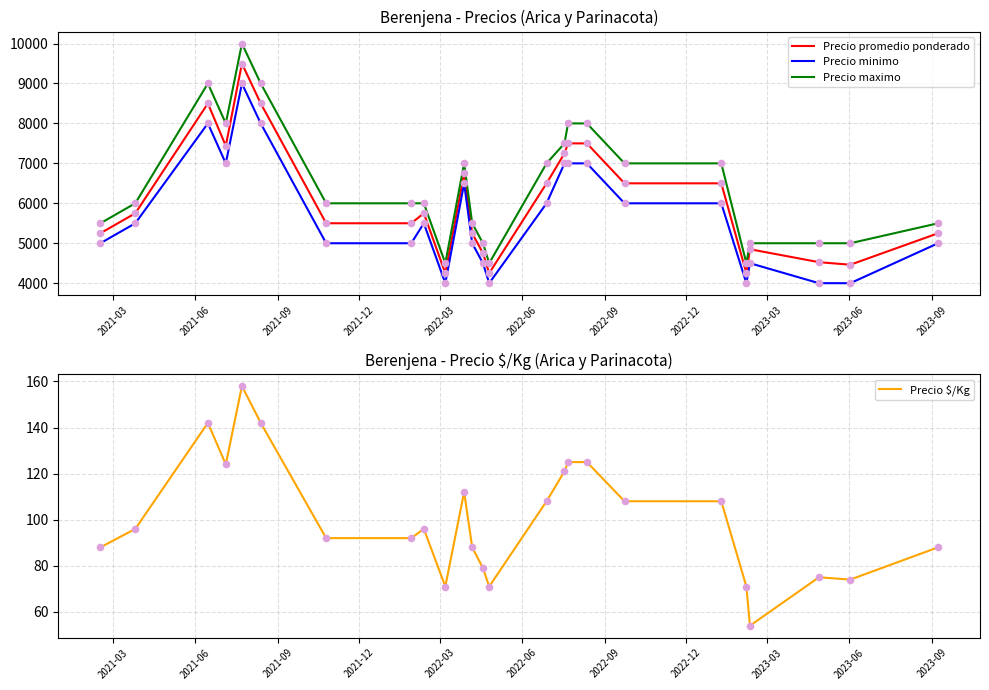

What are all the series names shown in the legend?

Precio promedio ponderado, Precio minimo, Precio maximo, Precio $/Kg